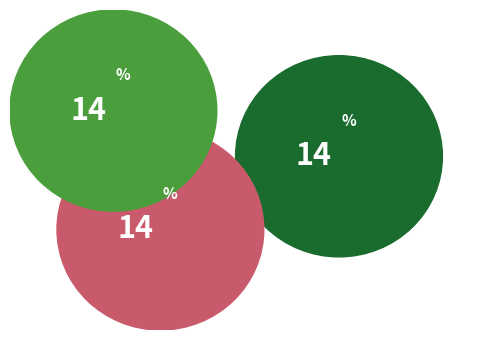

How much of the chart is everything except Low demand?

86.0%